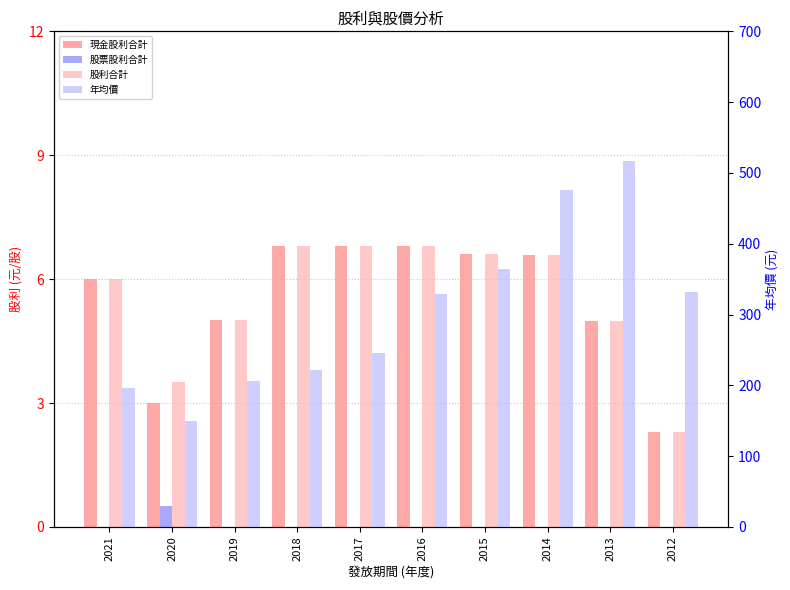

How many series are shown in this chart?

4